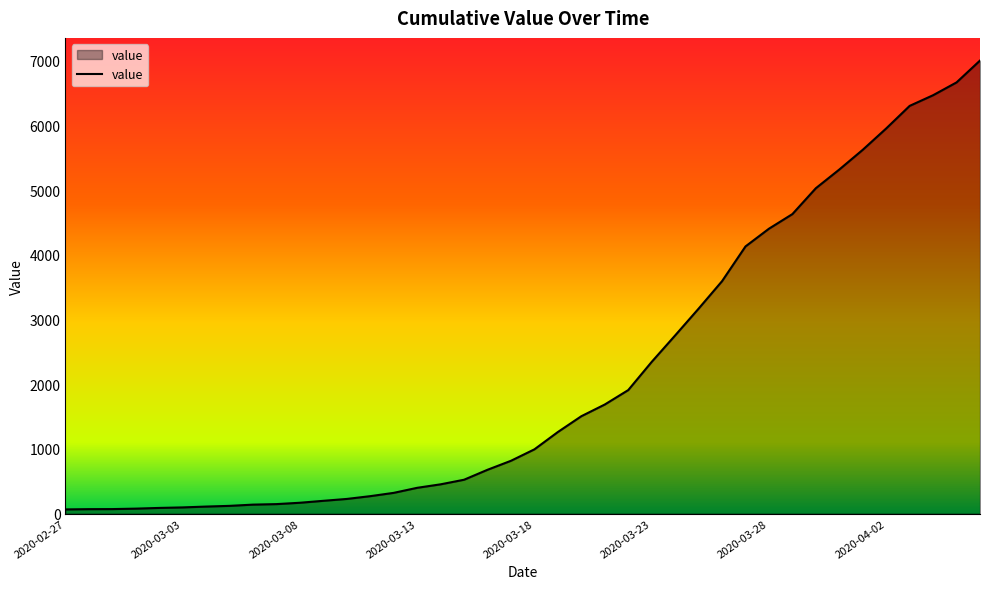

What is the difference between the maximum and minimum values?

6940